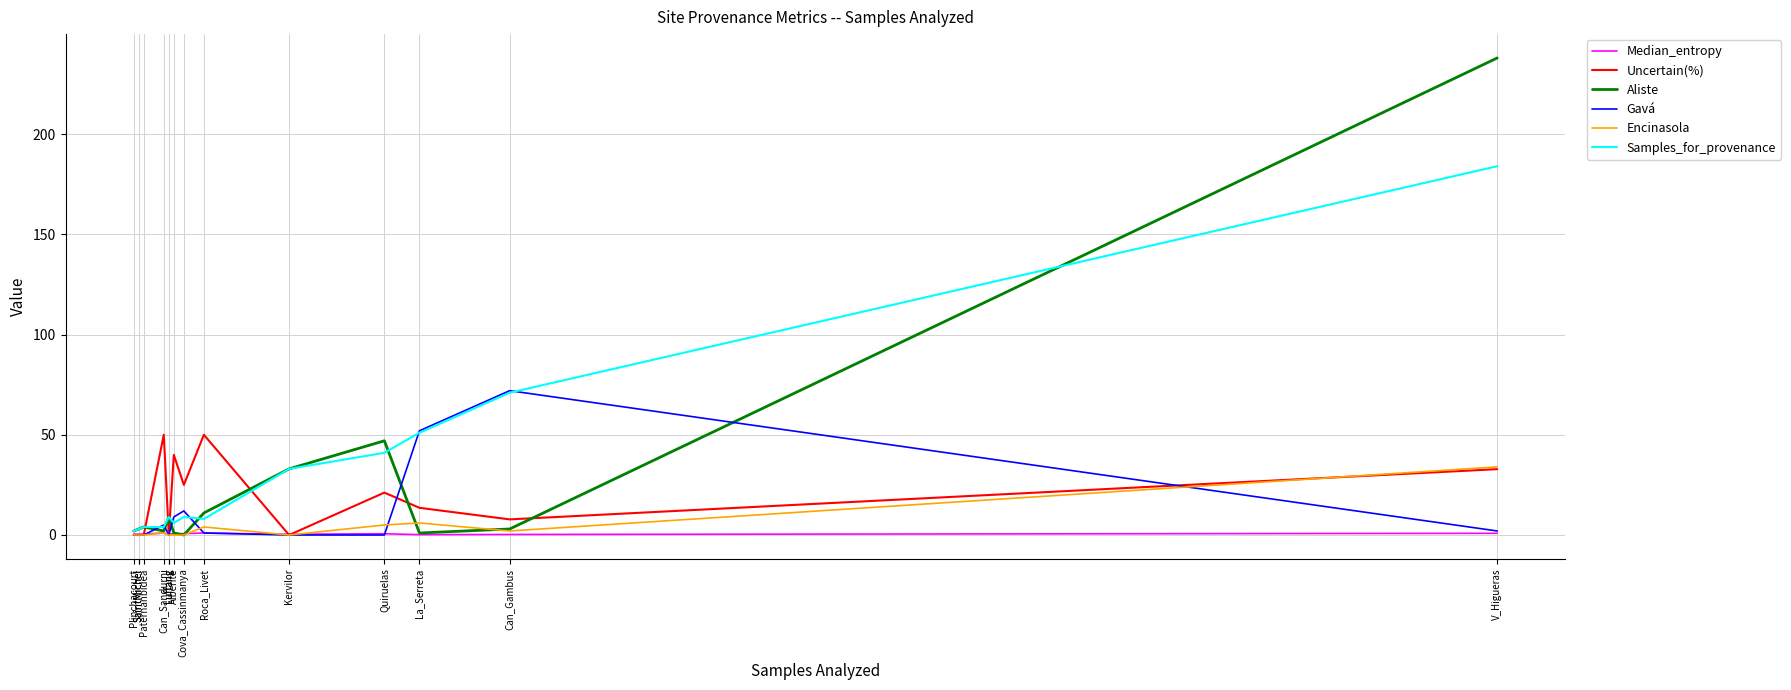

At how many categories does at least one series exceed 192?

1